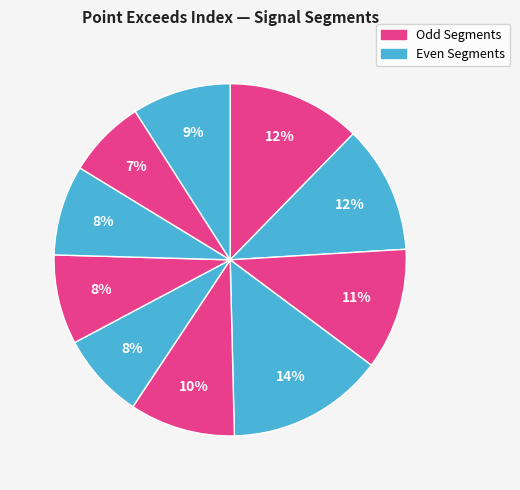

How many slices are in this pie chart?

10